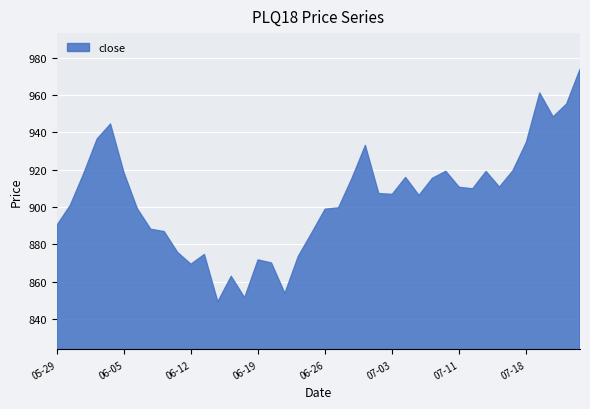

What is the difference between the maximum and minimum values?

124.4